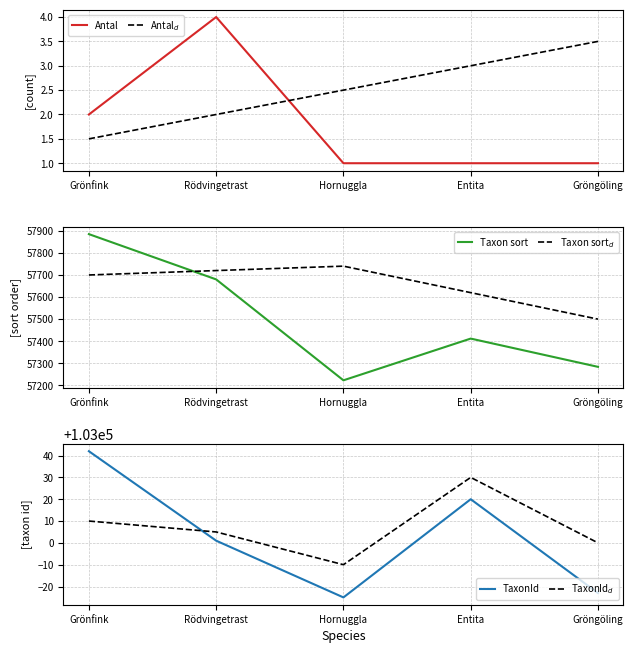

Is it true that Taxon sort$_d$ equals 24398.0 at Grönfink?

False